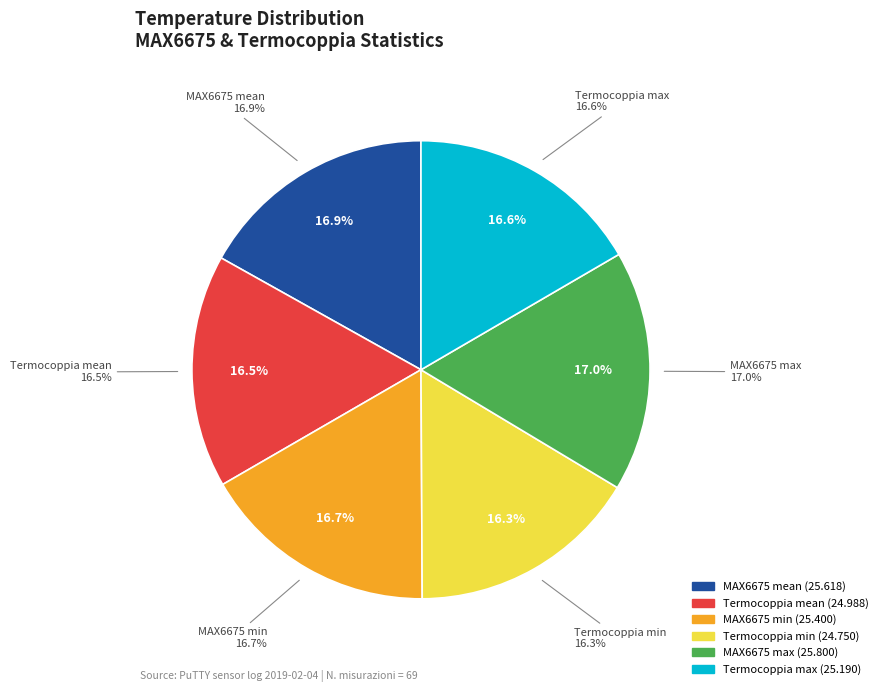

How many segments does this pie chart have?

2